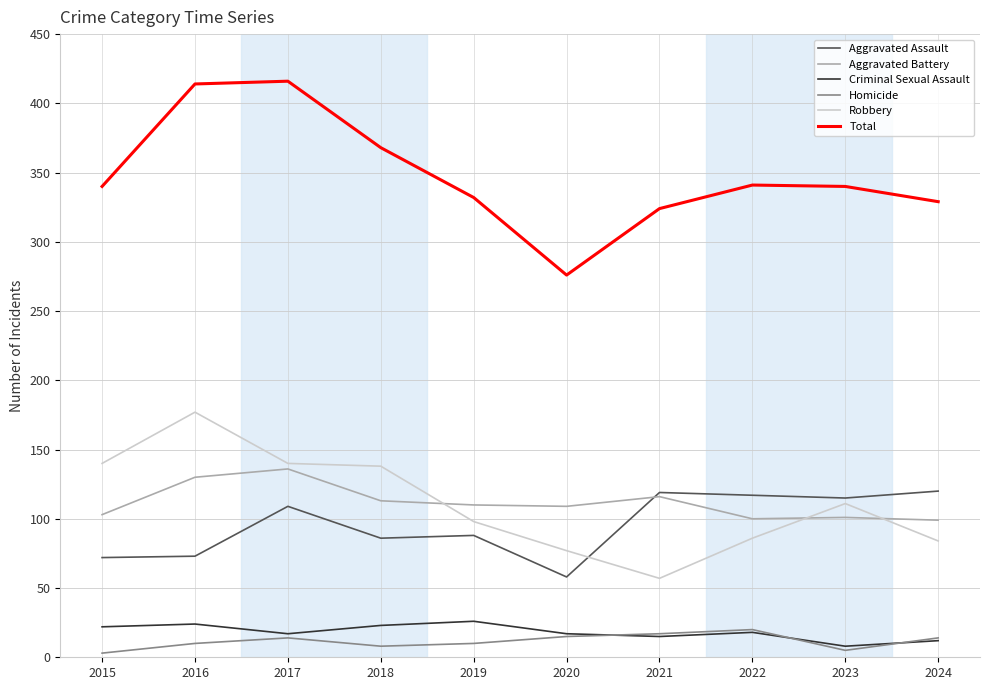

What is the spread (max minus min) of values at 2020?

261